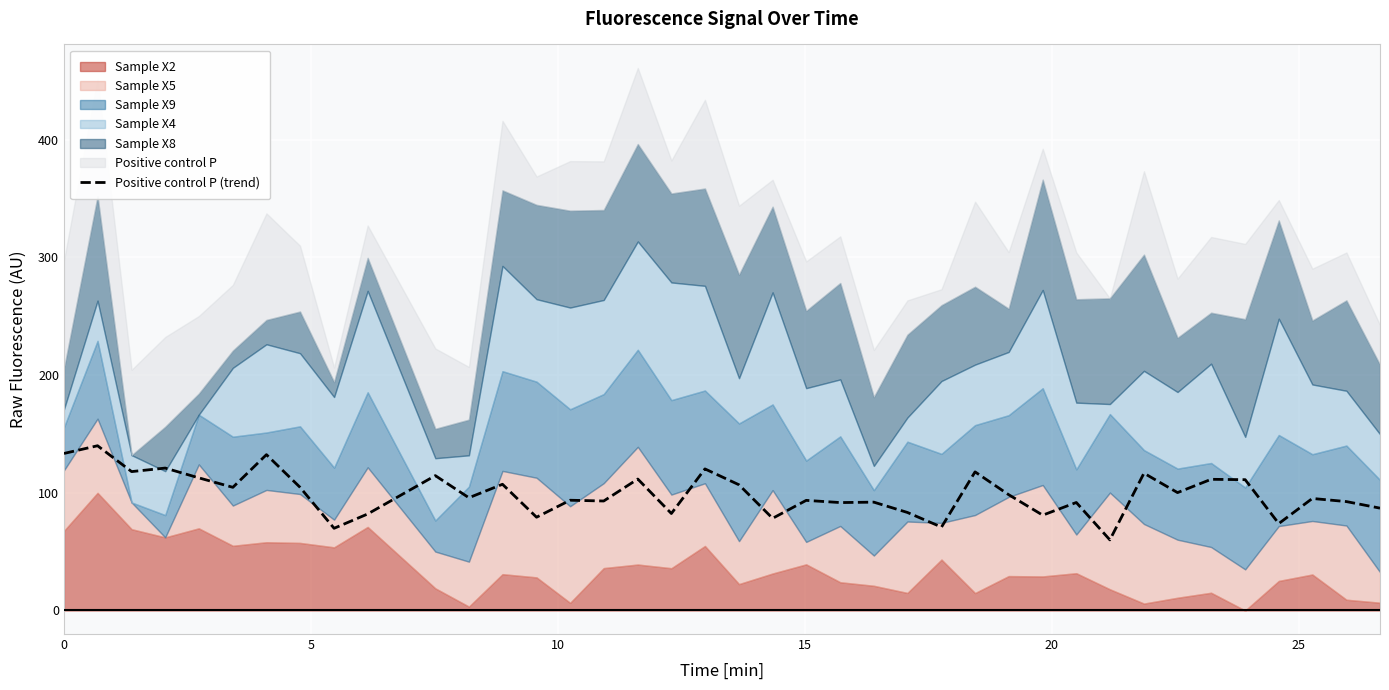

How many data points are less than 95?

18